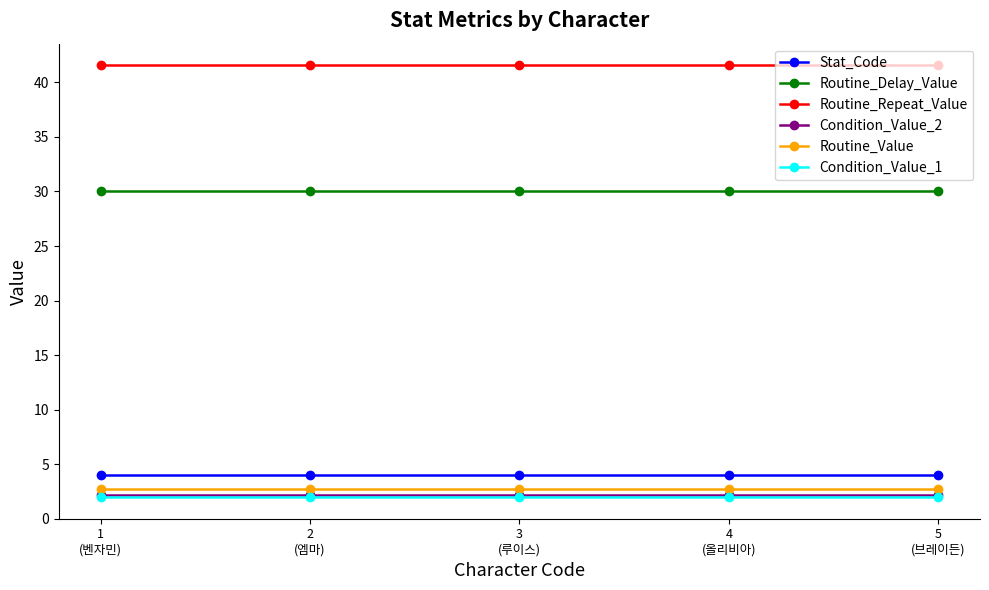

How many categories are shown in the chart?

5